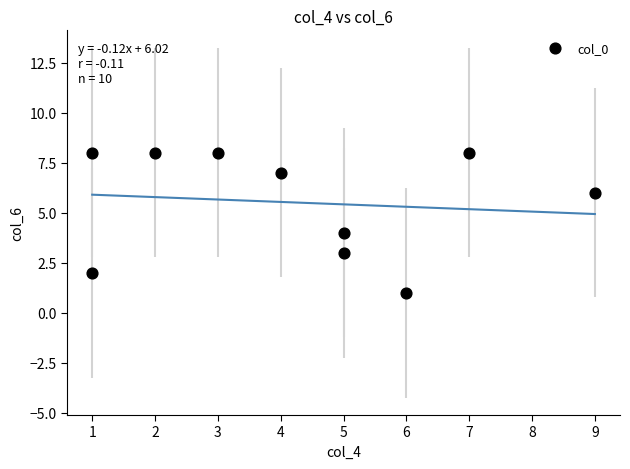

What is the average Y value?

6